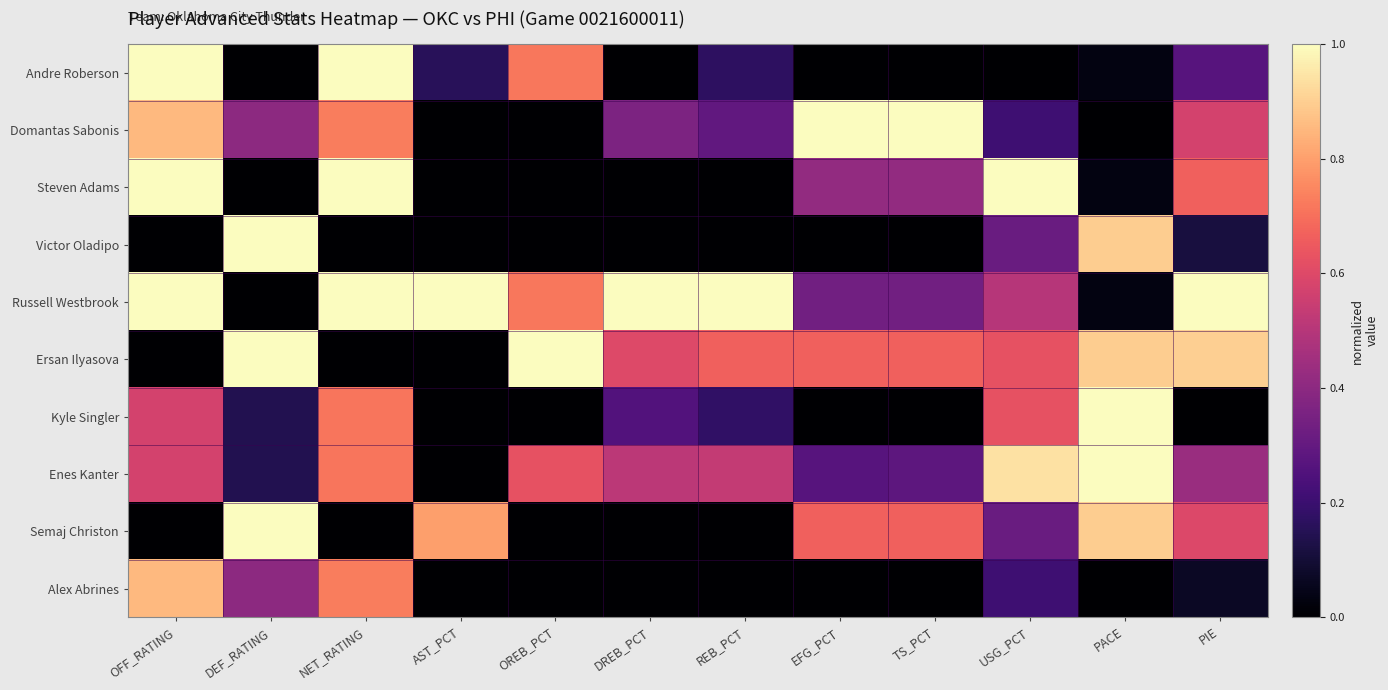

What is the total value across all series at AST_PCT?

2.0